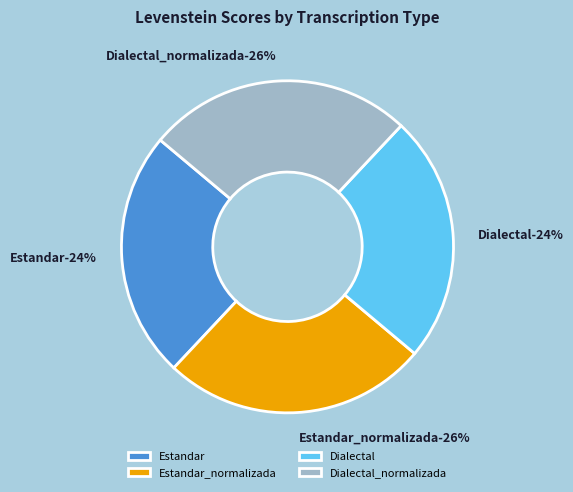

The Dialectal slice represents 32% of the pie. True or false?

False